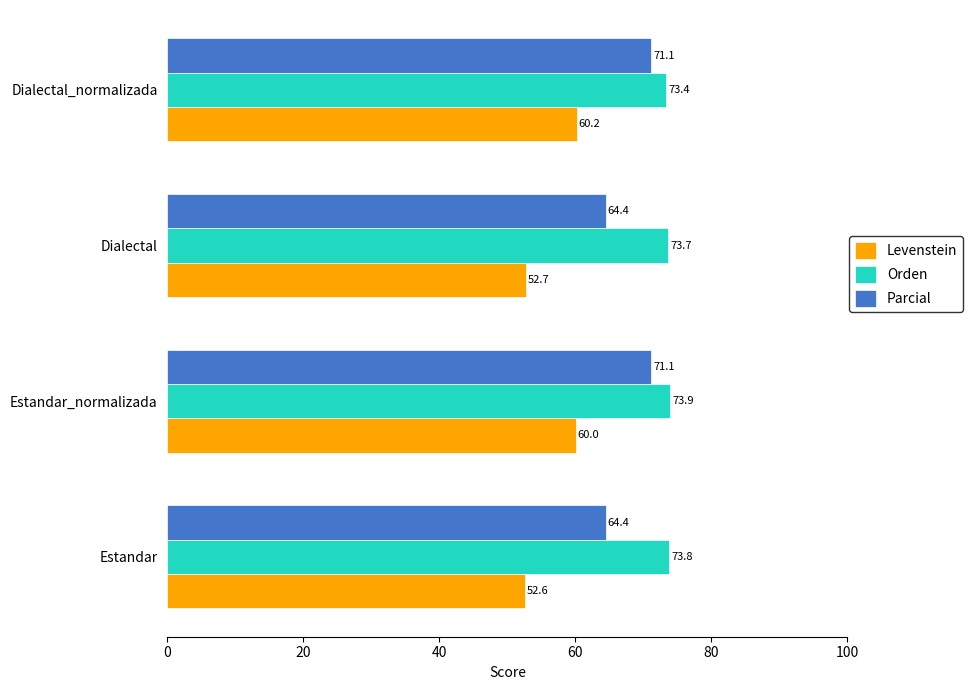

At which category is the sum across all series the highest?

Estandar_normalizada